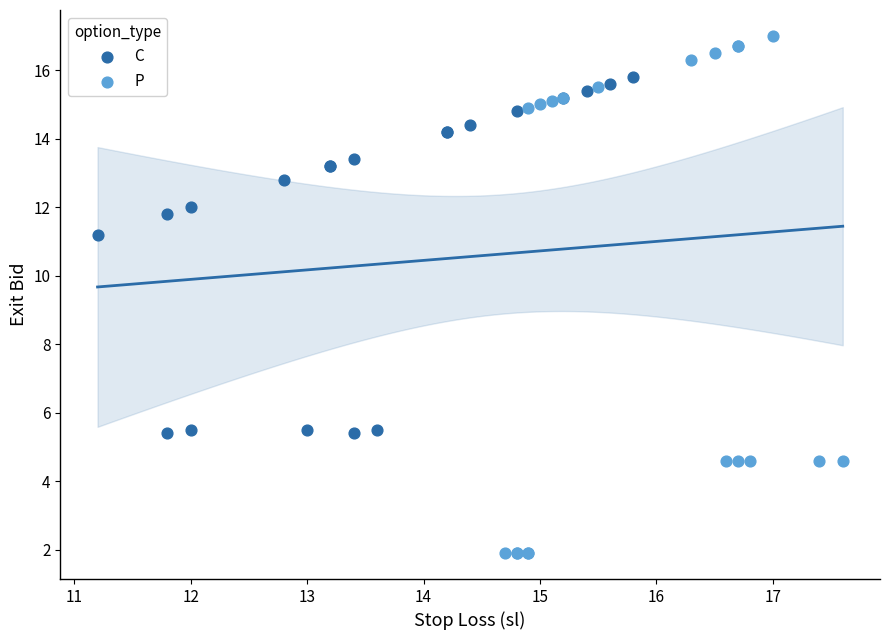

What are all the series names shown in the legend?

C, P